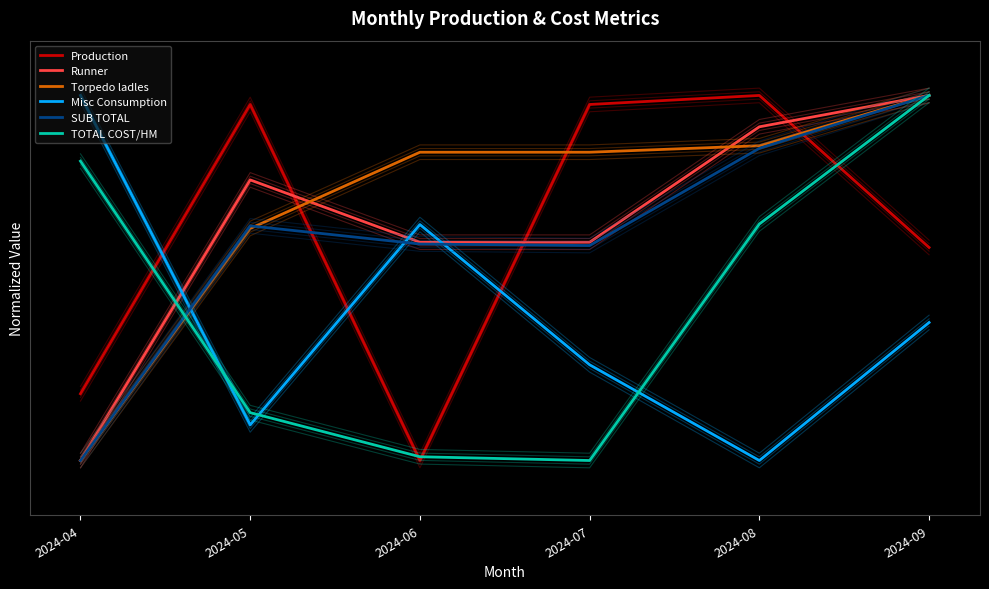

Which label corresponds to the largest value in the chart?

2024-08